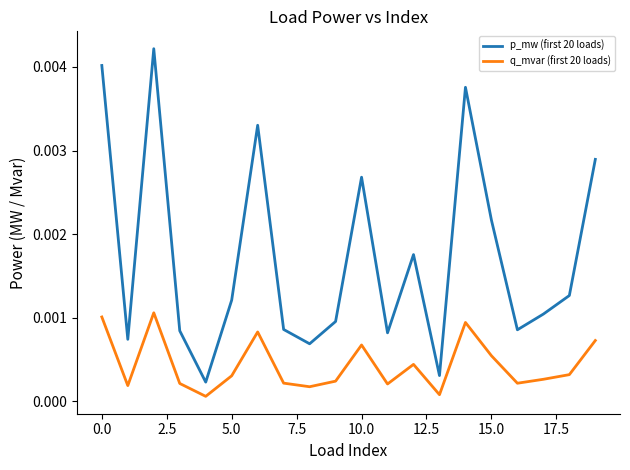

How many interior local valleys does the p_mw (first 20 loads) series have?

6